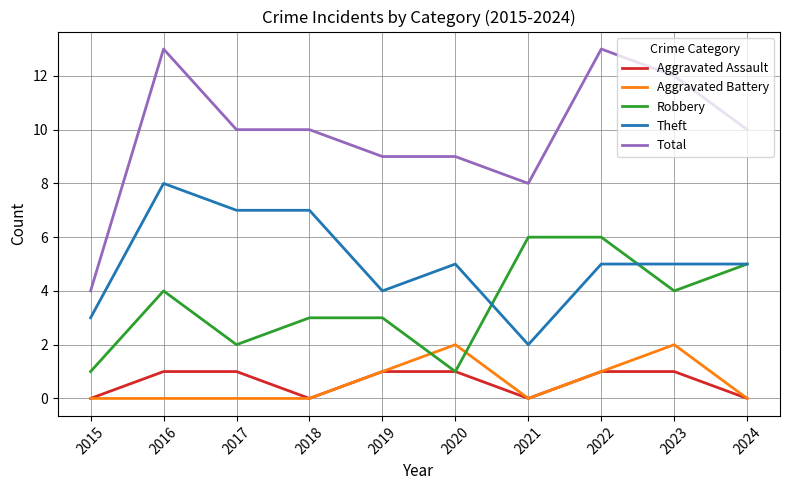

What is the difference between the highest and lowest values at 2015?

4